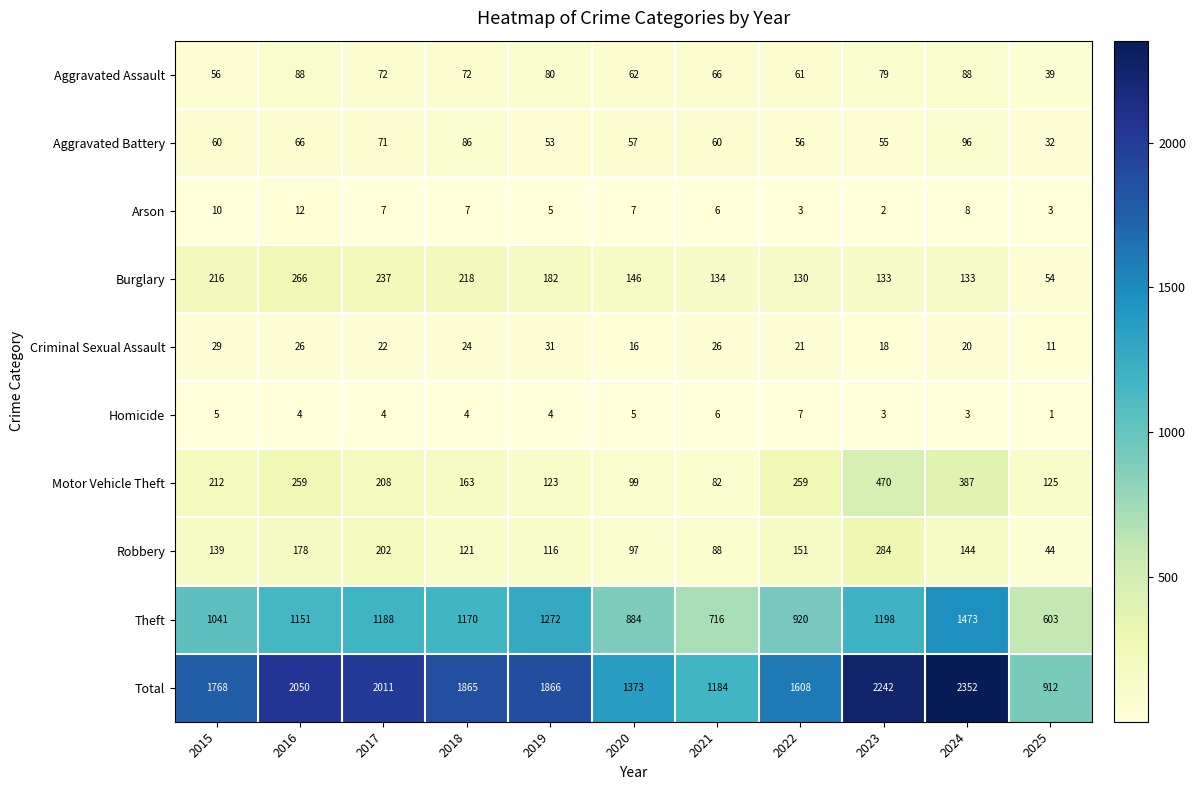

What value does the Aggravated Battery series have at 2015, to the nearest 10?

60